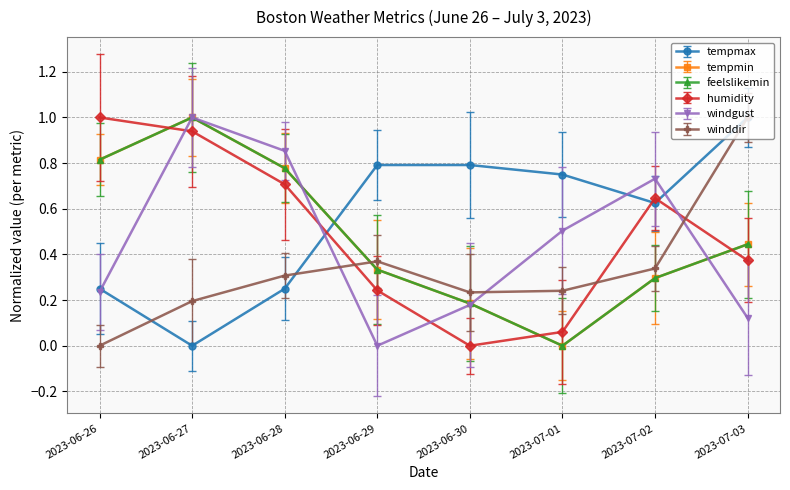

Which category has the lowest value across all series?

2023-06-27